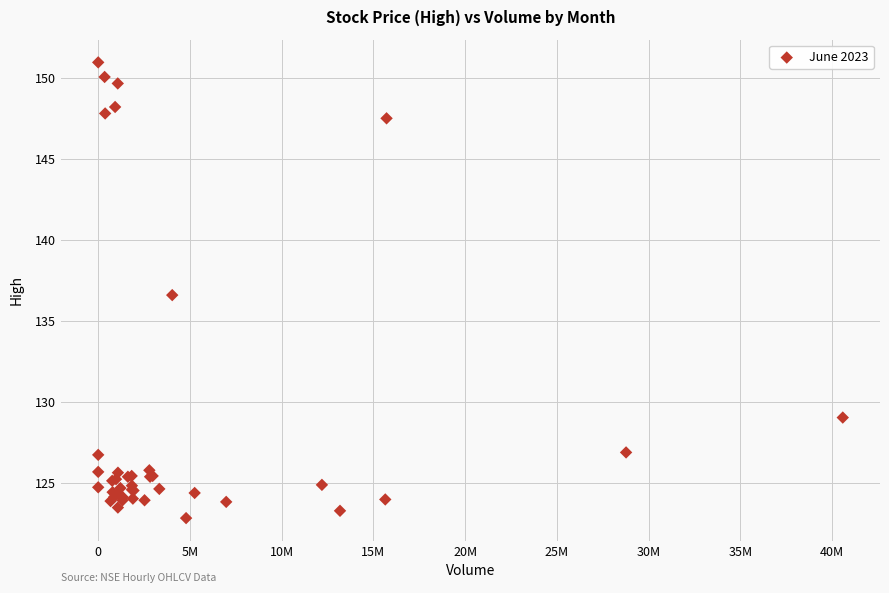

What Y value in the scatter plot is closest to 136?

136.6